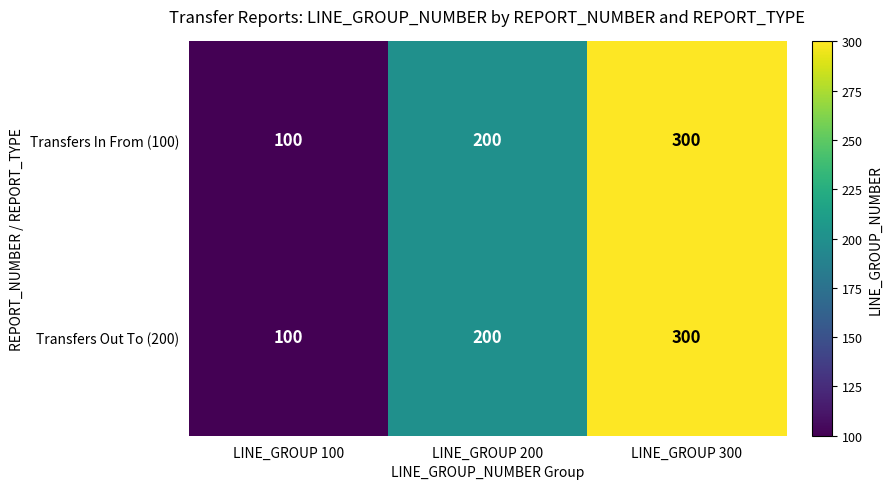

Is it true that Transfers In From (100) equals 44 at LINE_GROUP 200?

False